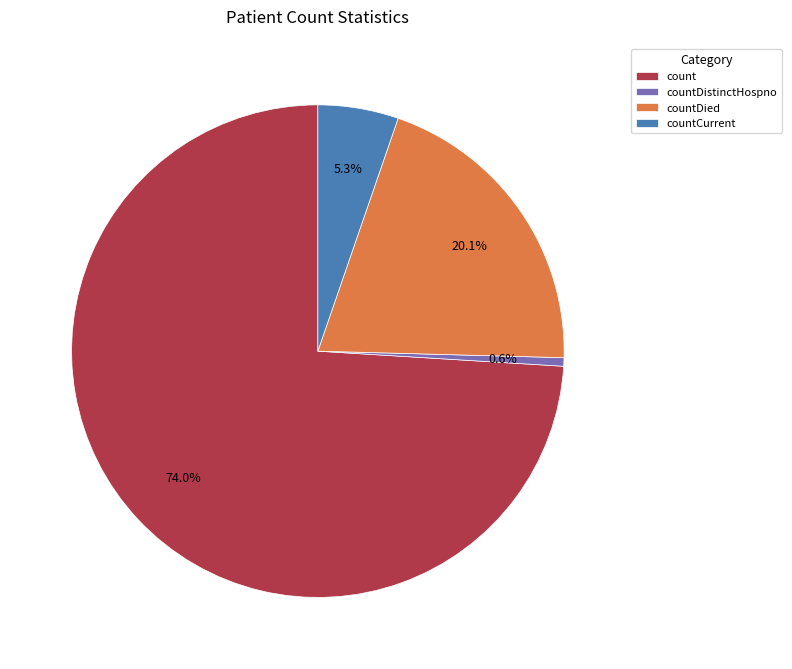

Which category has the smallest portion of the pie?

countDistinctHospno